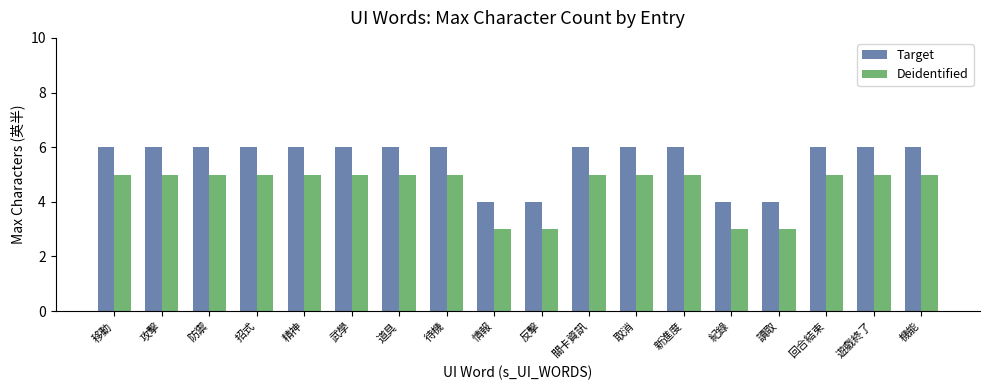

Is it true that Target equals 6 at 待機?

True